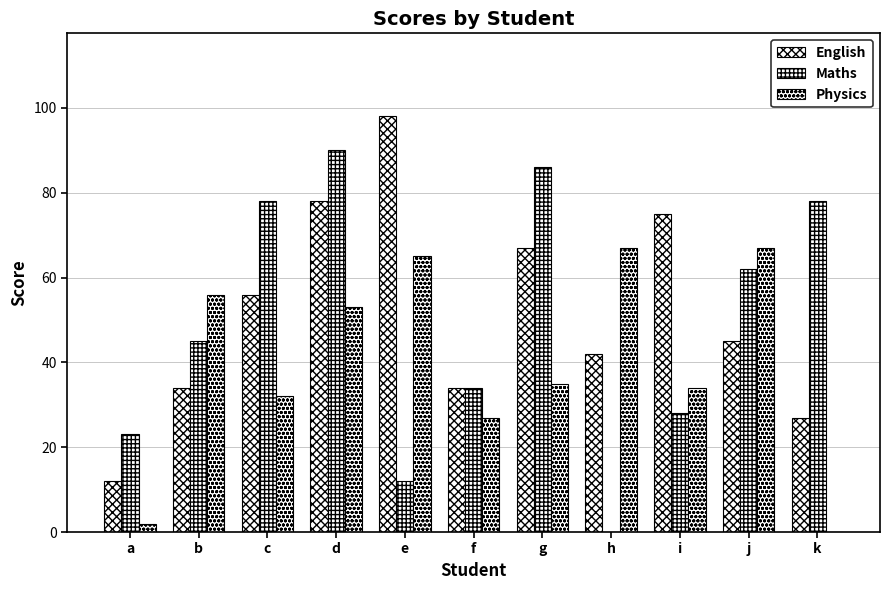

How many groups of bars are there?

11